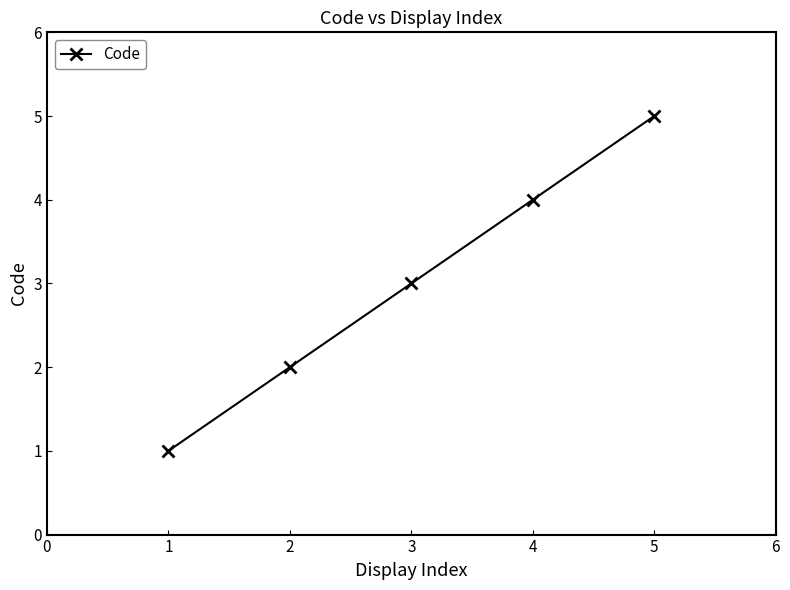

What is the sum of all values?

15